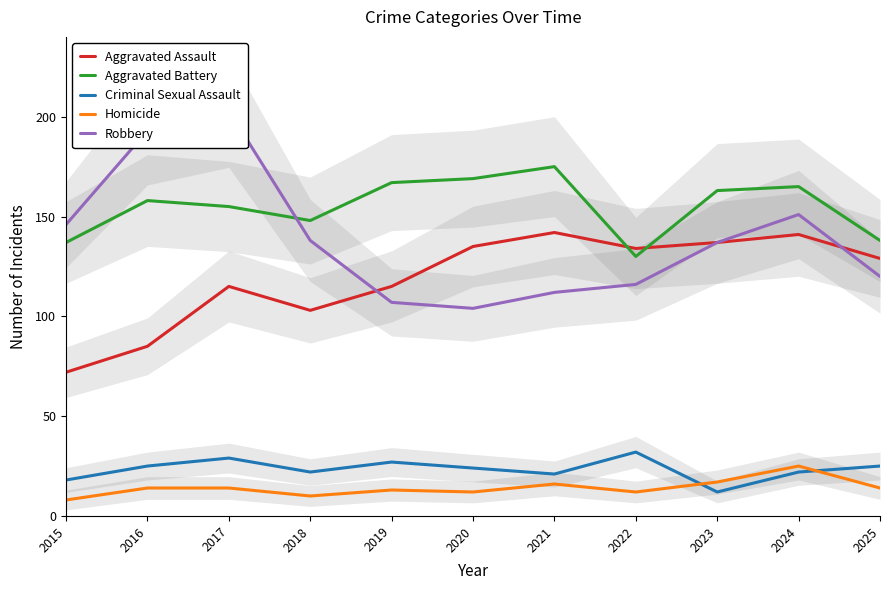

At which category does the chart reach its peak across all series?

2017